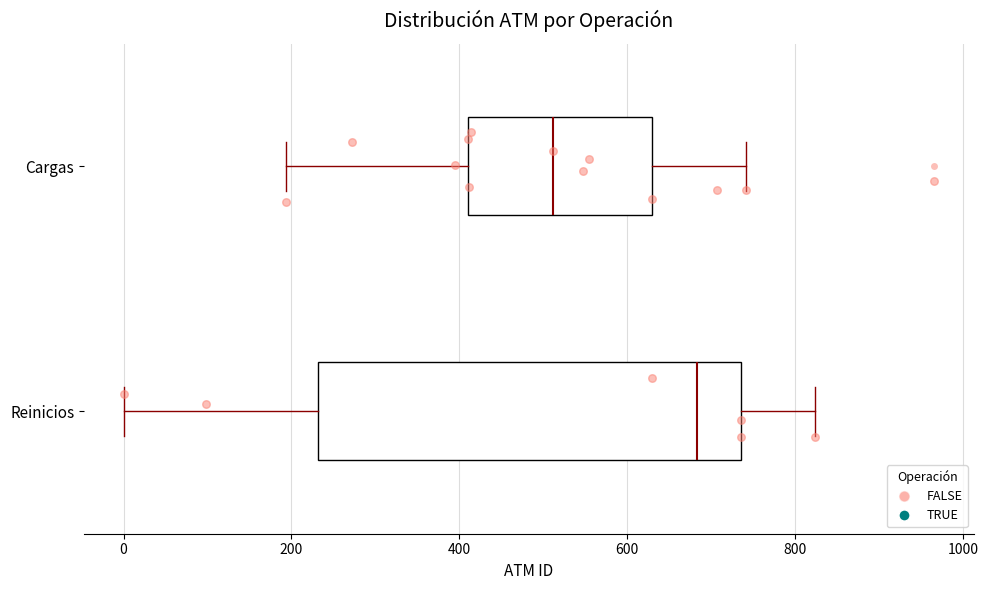

Reading bottom to top, read every box against the x-axis: the position of its median line, the range the box covers, and the ends of its whiskers. The values are not printed on the chart, so give them approximately, as read against the axis.

Reinicios: median 680, box 240 to 740, whiskers 0 to 820
Cargas: median 520, box 420 to 640, whiskers 200 to 740